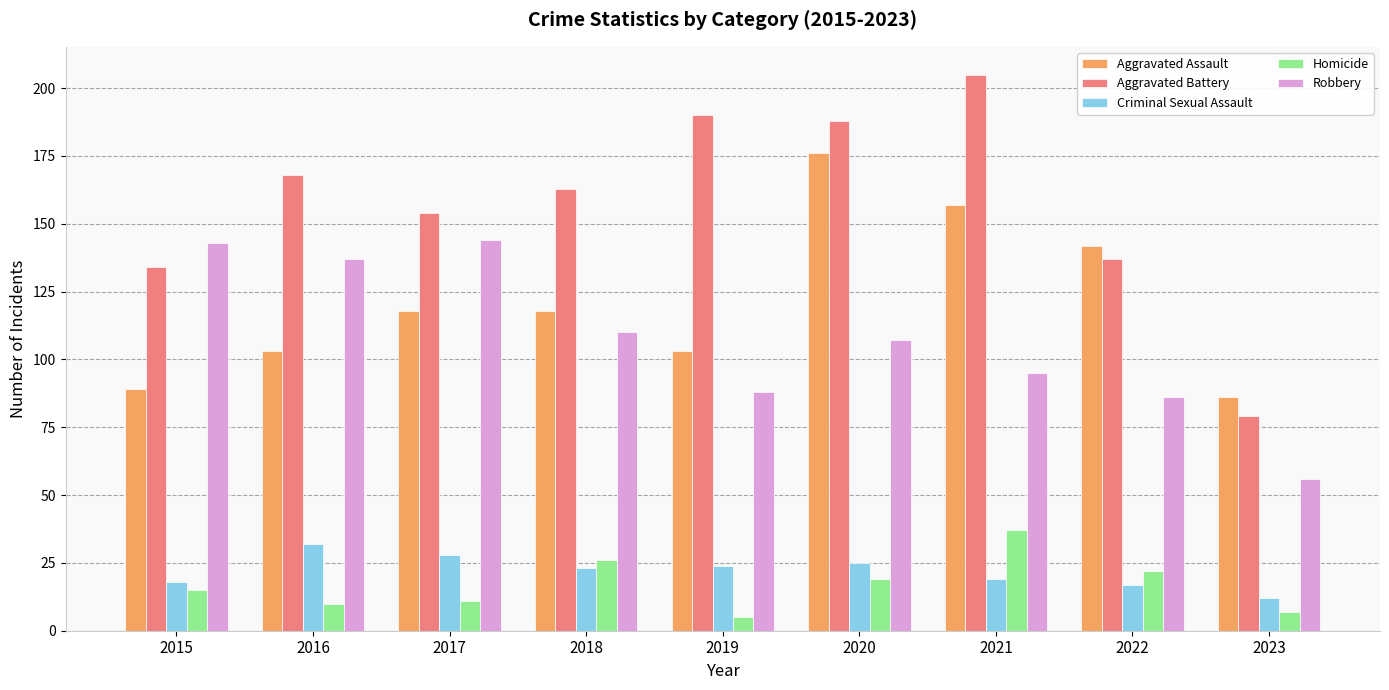

Reading left to right, list all the values displayed in this chart.

Aggravated Assault: 89	103	118	118	103	176	157	142	86
Aggravated Battery: 134	168	154	163	190	188	205	137	79
Criminal Sexual Assault: 18	32	28	23	24	25	19	17	12
Homicide: 15	10	11	26	5	19	37	22	7
Robbery: 143	137	144	110	88	107	95	86	56